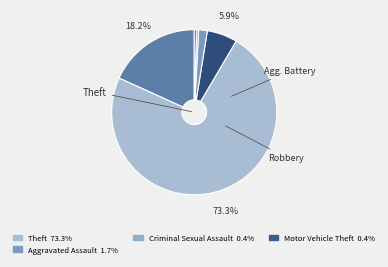

Count the number of slices in the pie.

6